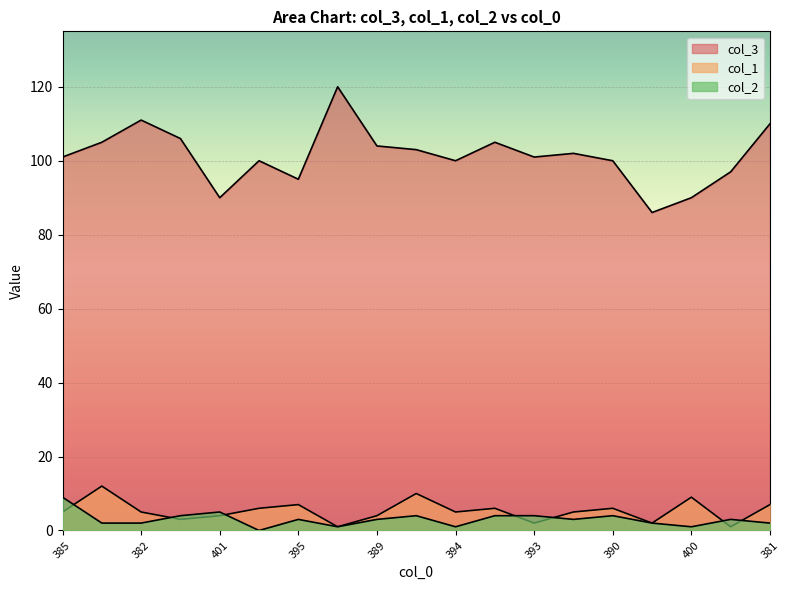

What is the maximum value shown in the chart?

120